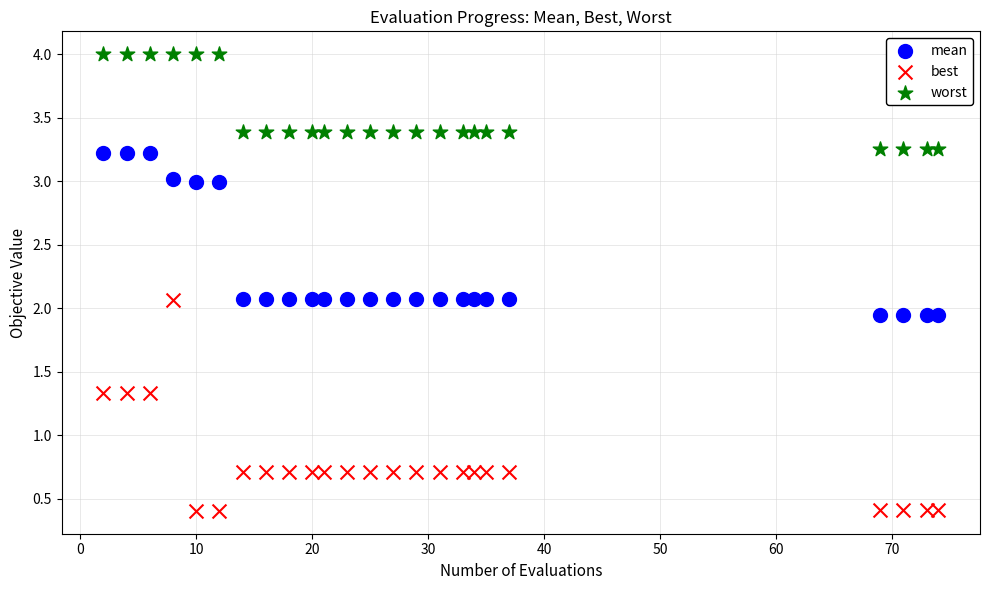

Which series contains the lowest Y value?

best